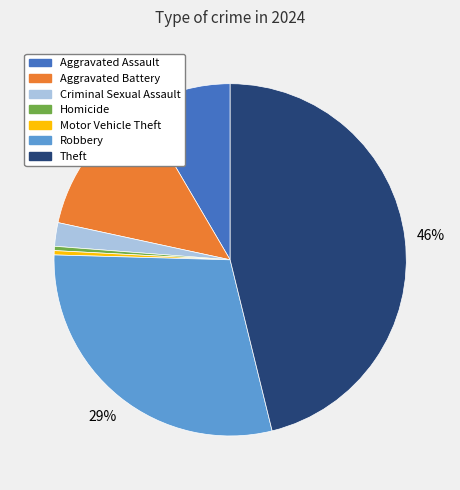

To the nearest percent, what is the average slice percentage?

14%